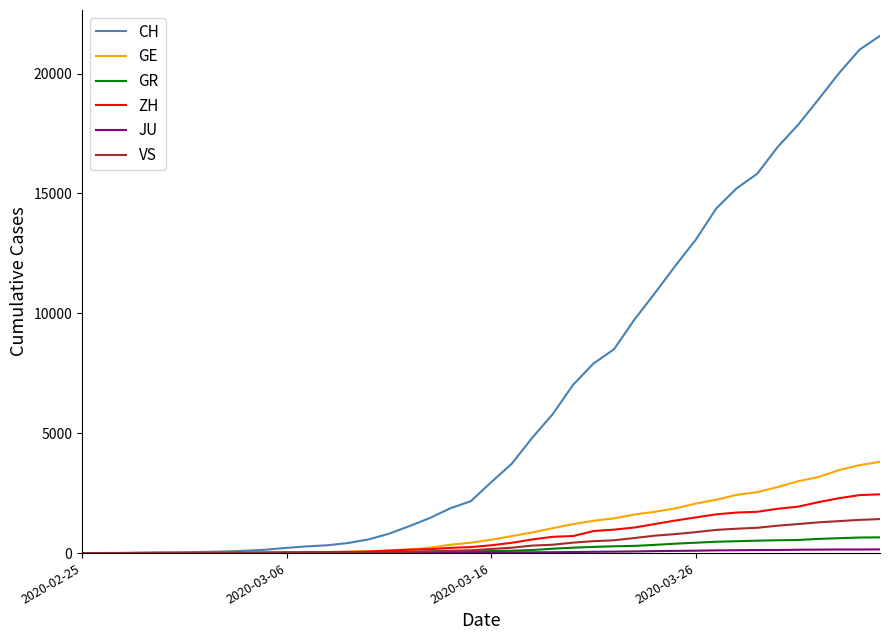

Which series has the largest range (max minus min)?

CH